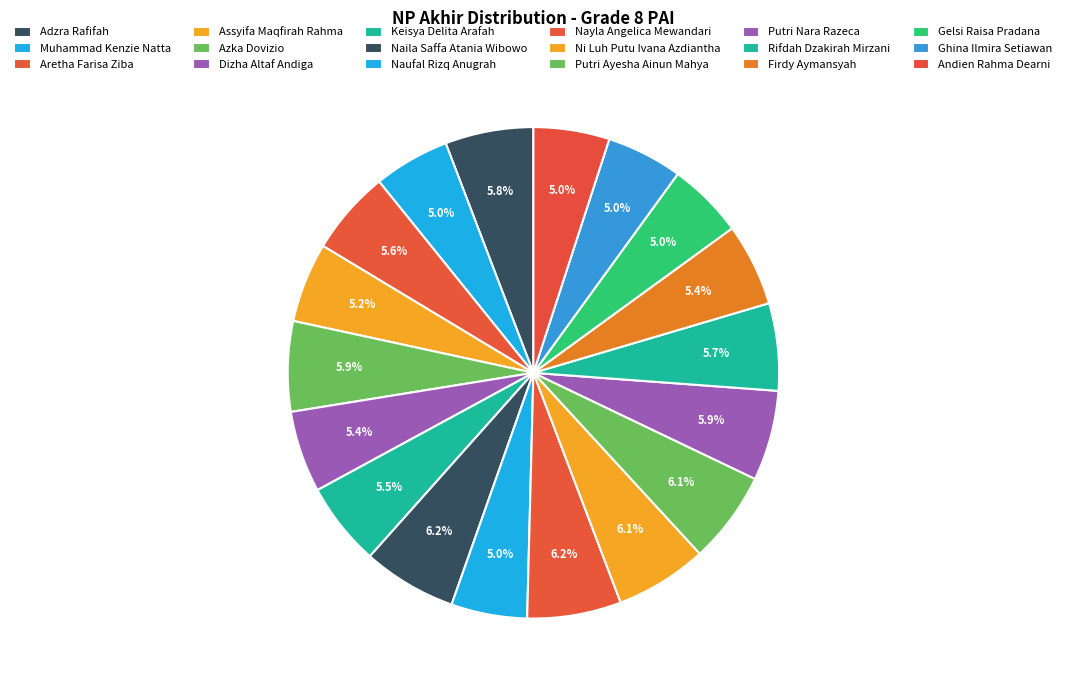

What portion of the pie excludes Azka Dovizio?

94.1%